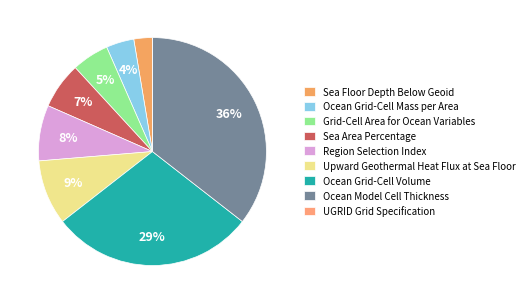

What is the total percentage of Ocean Grid-Cell Volume and UGRID Grid Specification?

28.9%